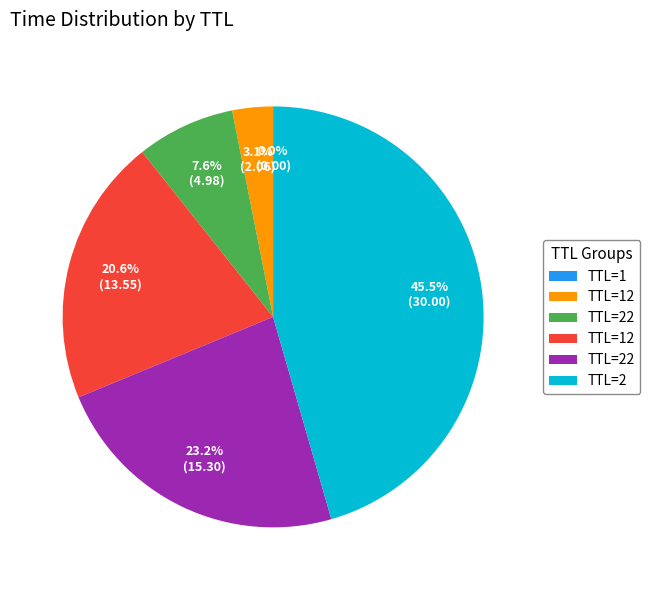

Is there any slice that represents more than half of the pie?

No